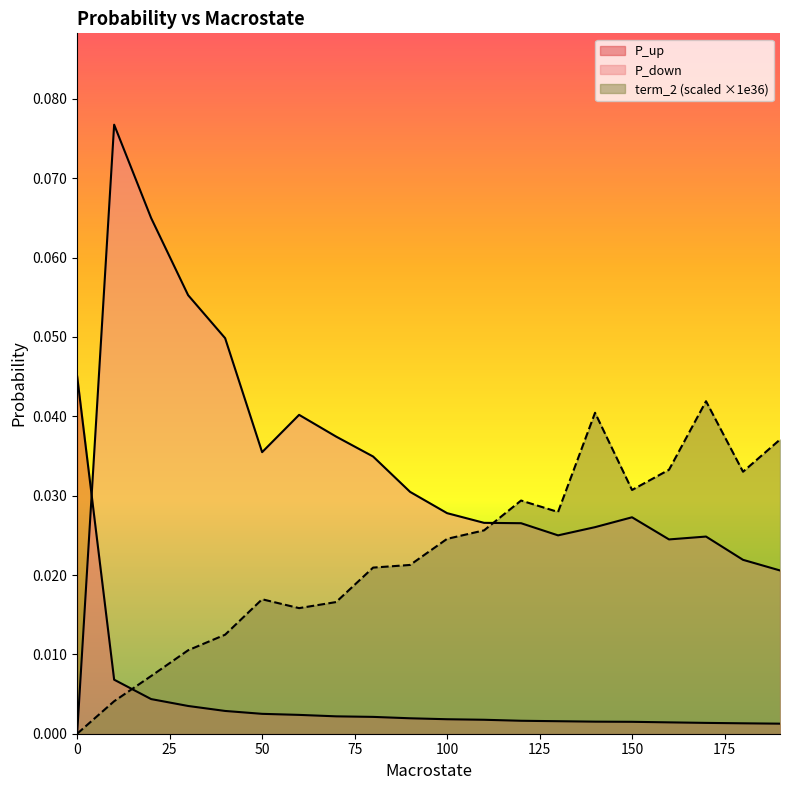

How many lines are shown in the chart?

3